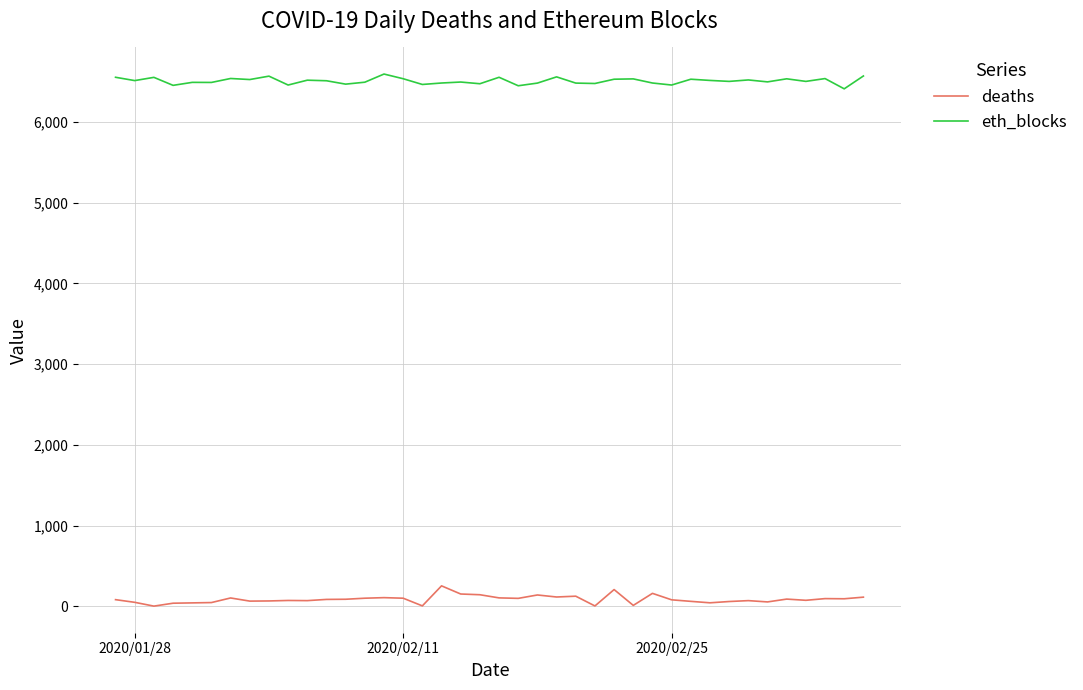

What are all the series names shown in the legend?

deaths, eth_blocks